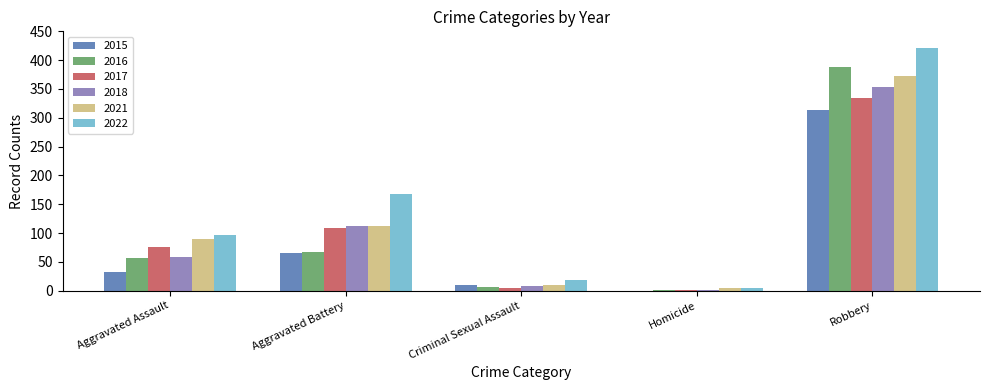

Which series changed the most between Aggravated Assault and Robbery?

2016